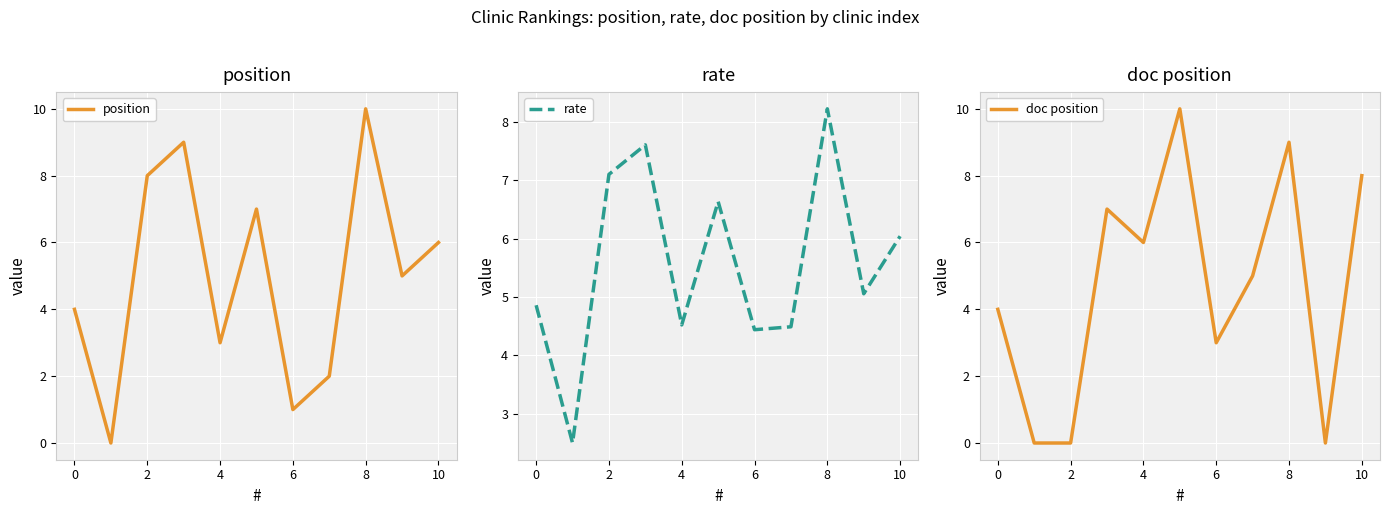

At which label does rate reach its peak?

8